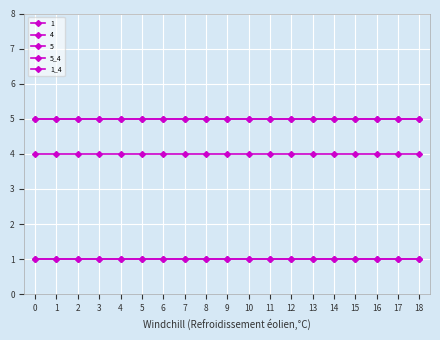

Between 9 and 3, which is larger?

9